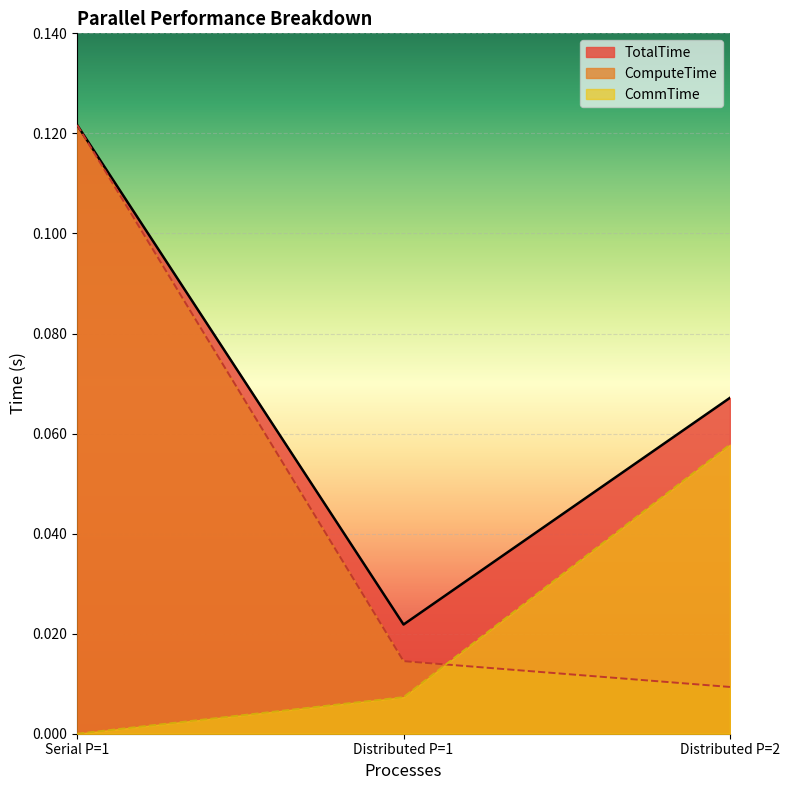

What are all the series names shown in the legend?

TotalTime, ComputeTime, CommTime